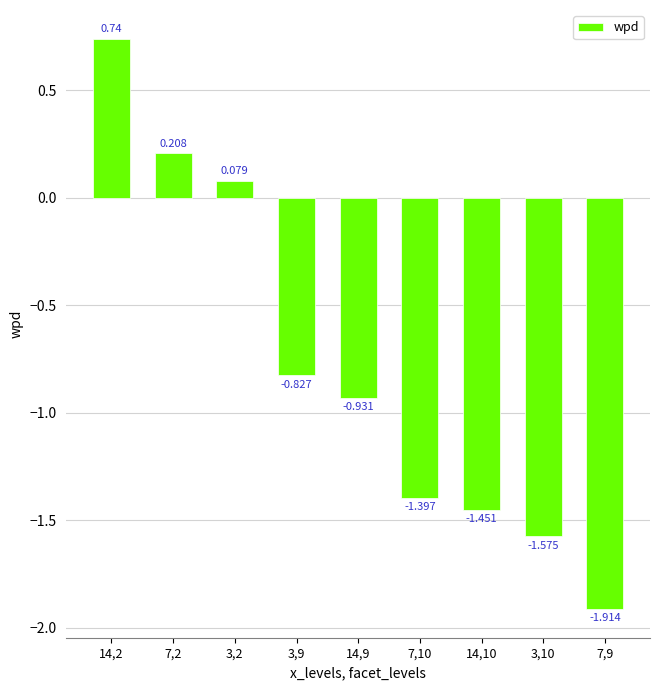

What is the difference between the maximum and minimum values?

2.7